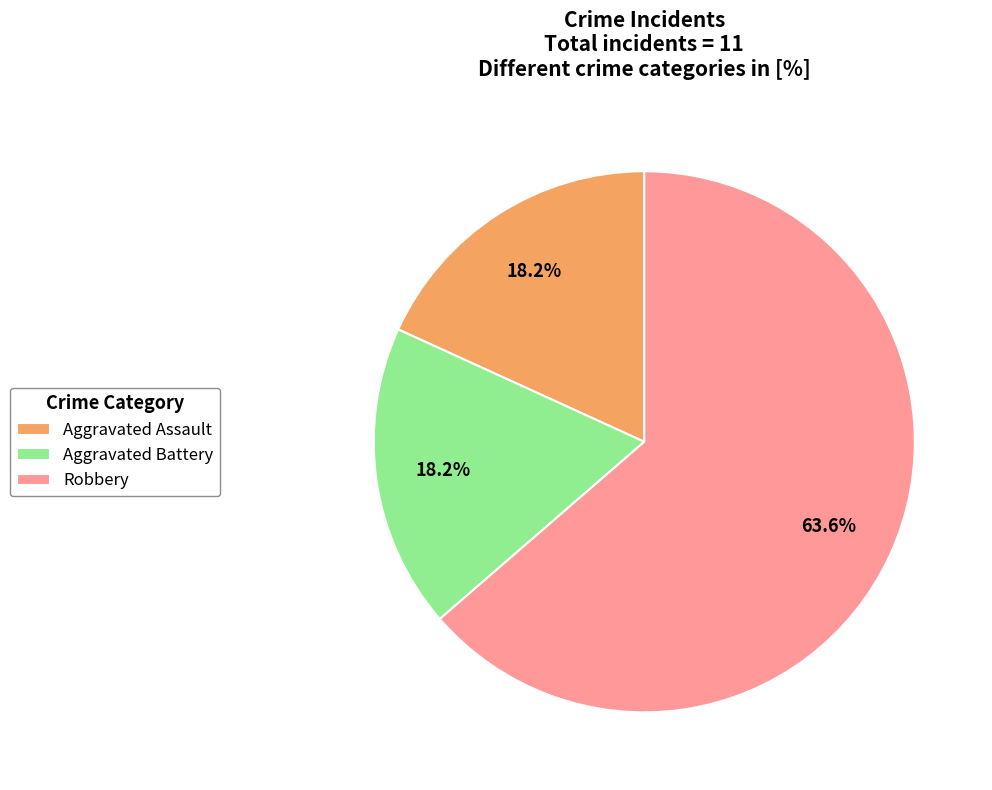

Does Robbery account for over 50% of the chart?

Yes